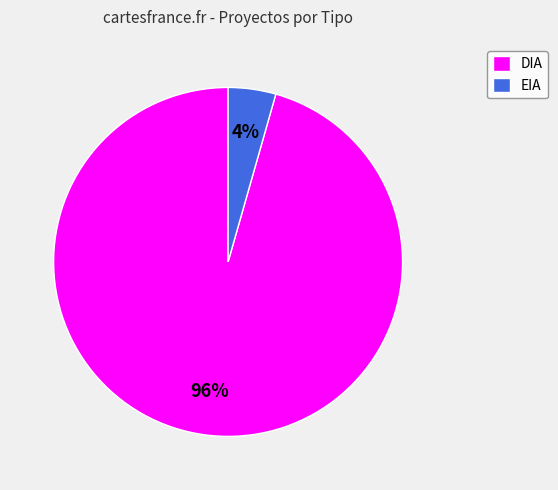

Rank the categories by value from lowest to highest.

EIA, DIA